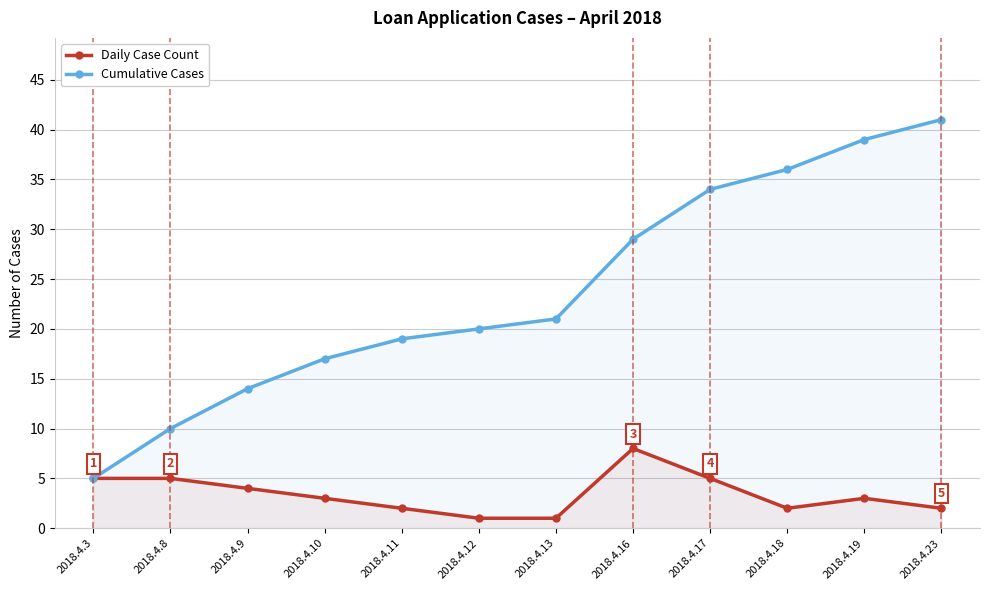

Count the Daily Case Count values in the range 2 to 5.

9